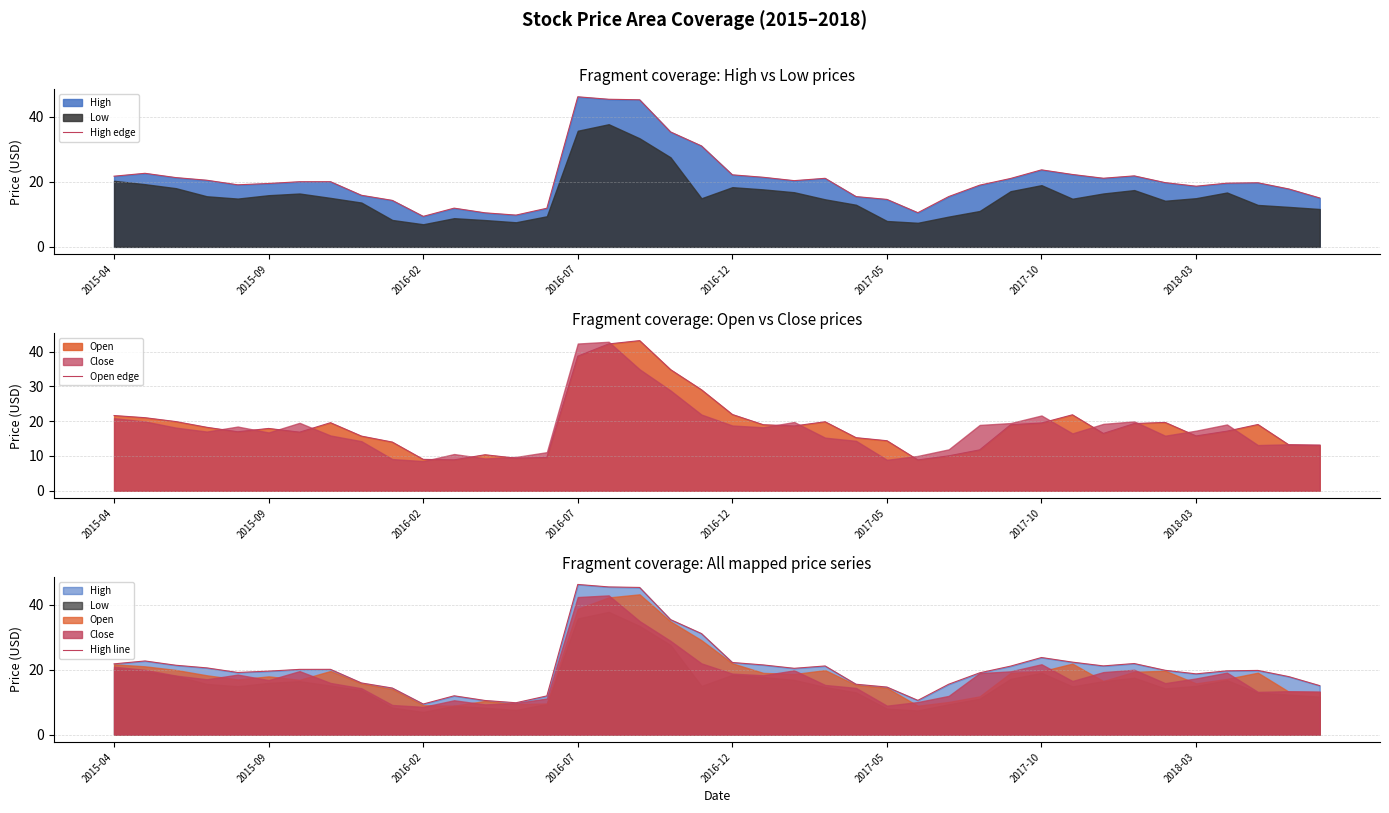

Does the chart display data point markers on the line(s)?

No